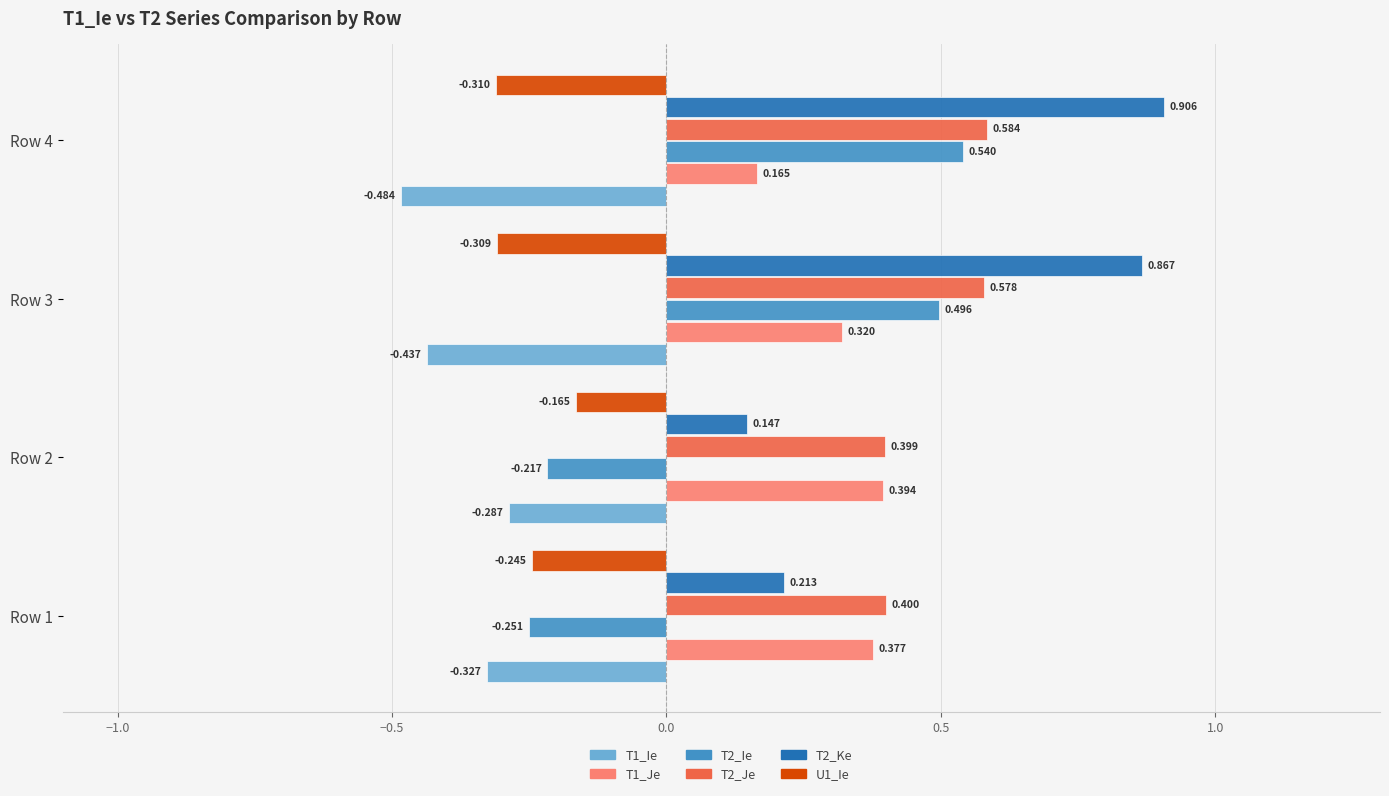

How many negative values does the T2_Ie series have?

2